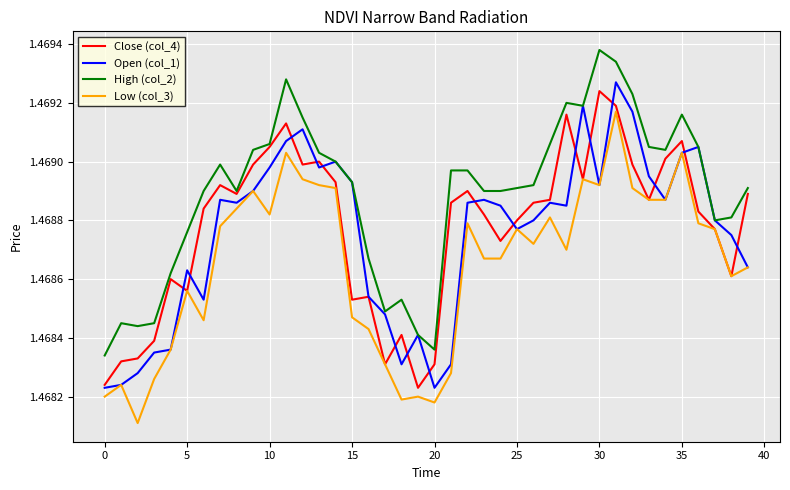

Which series has the largest total across all categories?

High (col_2)